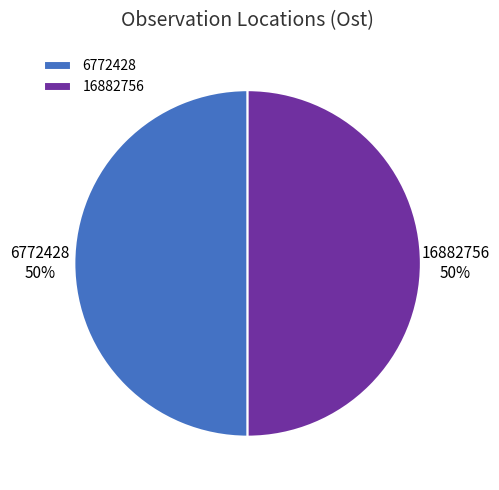

To the nearest percent, what is the combined percentage of 6772428 and 16882756?

100%